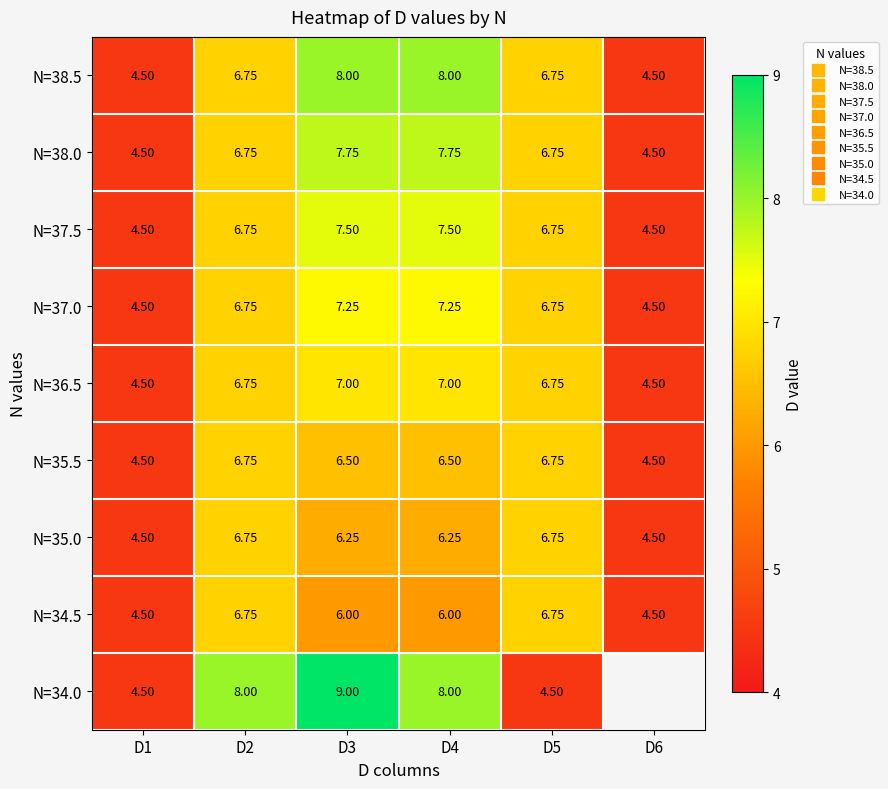

At how many categories does at least one series exceed 6?

4